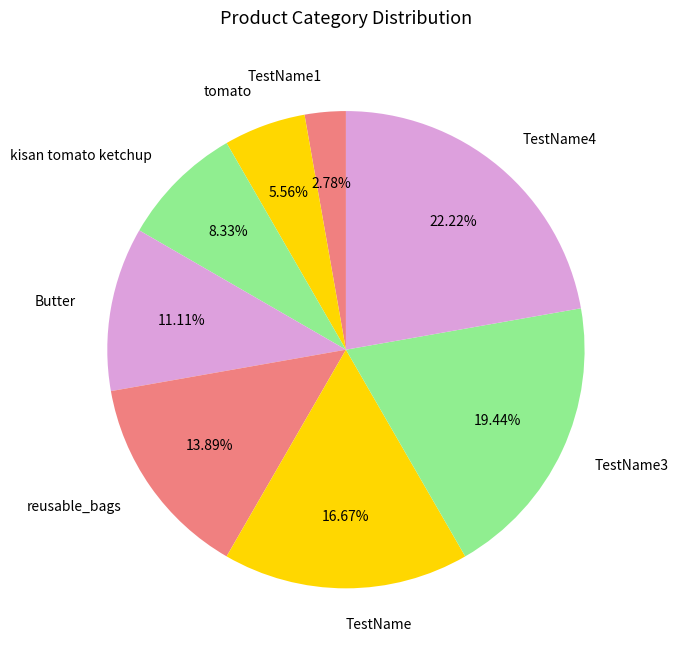

Count the number of slices in the pie.

8